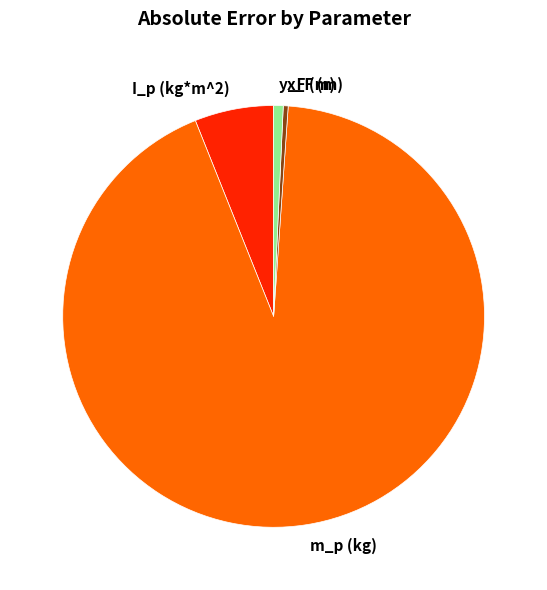

Is it true that I_p (kg*m^2) is 1% of the pie?

False